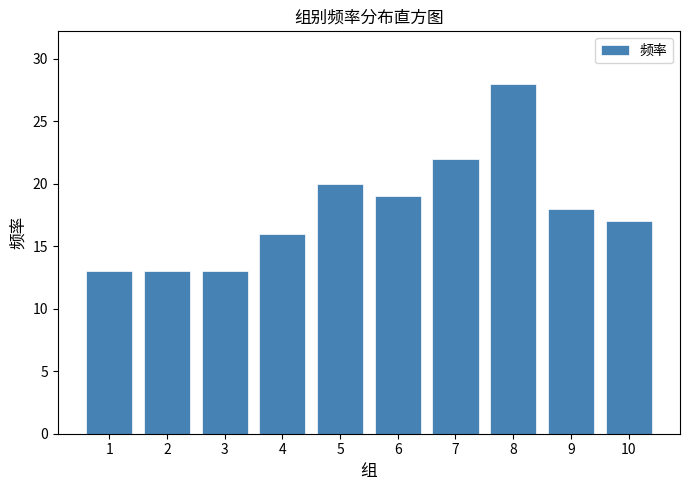

Reading left to right, transcribe all the data shown in this chart.

13	13	13	16	20	19	22	28	18	17